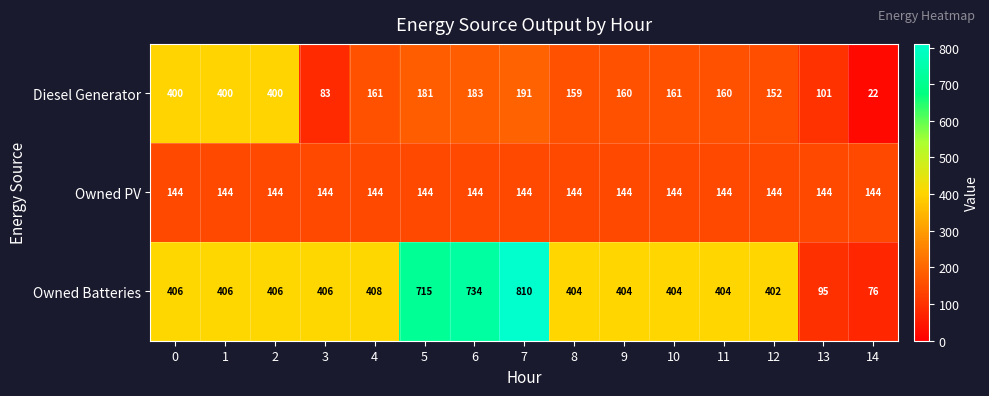

Between 3 and 11, which series saw the biggest shift?

Diesel Generator